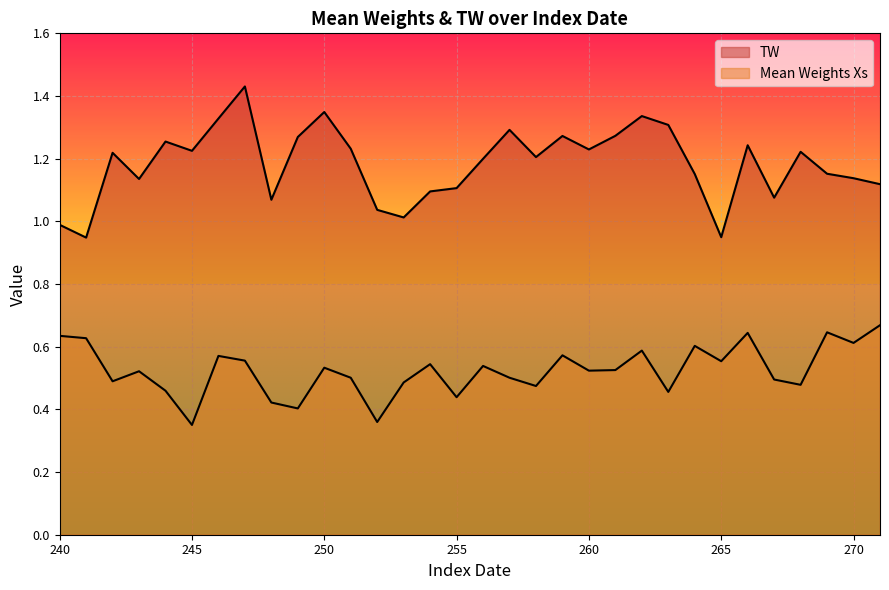

Reading right to left, what are all the values shown in this chart?

TW: 1.1	1.1	1.2	1.2	1.1	1.2	0.9	1.2	1.3	1.3	1.3	1.2	1.3	1.2	1.3	1.2	1.1	1.1	1.0	1.0	1.2	1.3	1.3	1.1	1.4	1.3	1.2	1.3	1.1	1.2	0.9	1.0
Mean Weights Xs: 0.7	0.6	0.6	0.5	0.5	0.6	0.6	0.6	0.5	0.6	0.5	0.5	0.6	0.5	0.5	0.5	0.4	0.5	0.5	0.4	0.5	0.5	0.4	0.4	0.6	0.6	0.4	0.5	0.5	0.5	0.6	0.6